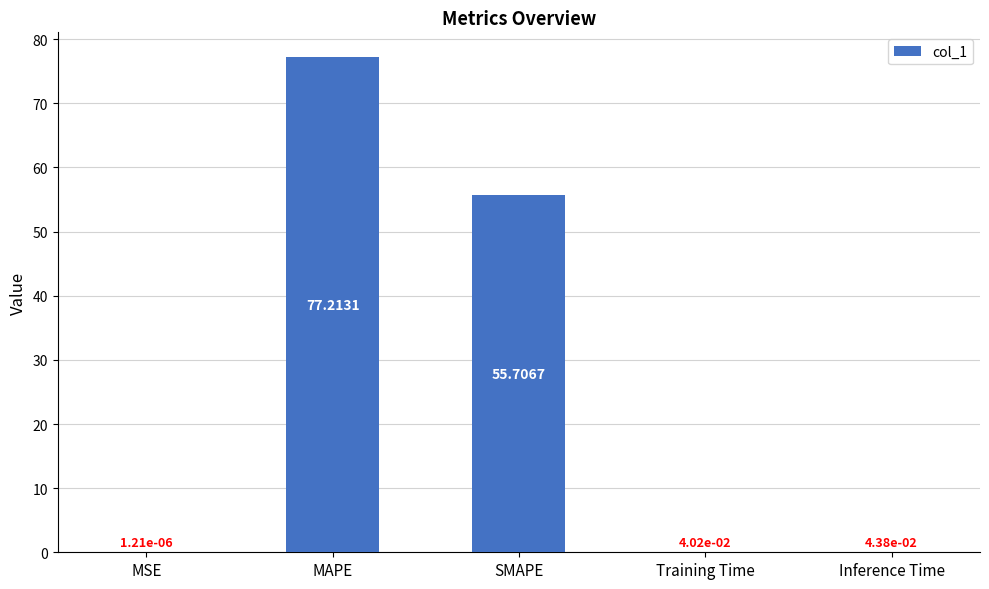

Between MSE and Training Time, which is larger?

Training Time